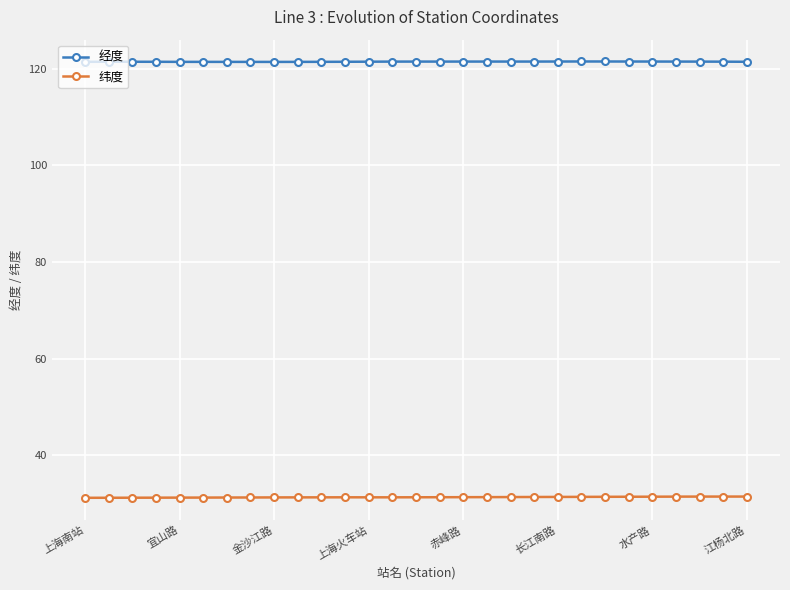

What is the value of the 经度 point at the 11th from the left?

121.4